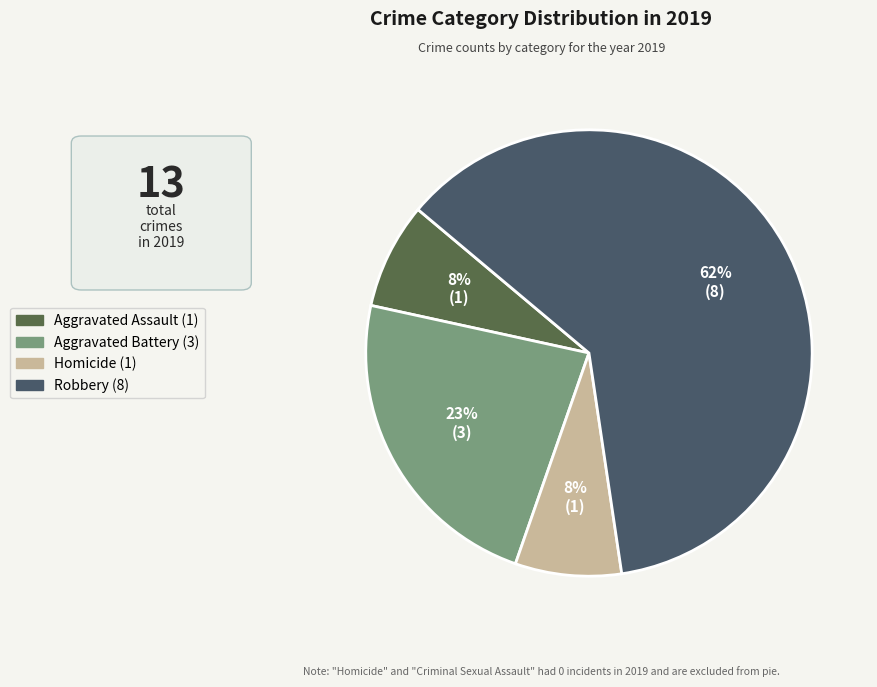

Is there a majority slice in this chart?

Yes